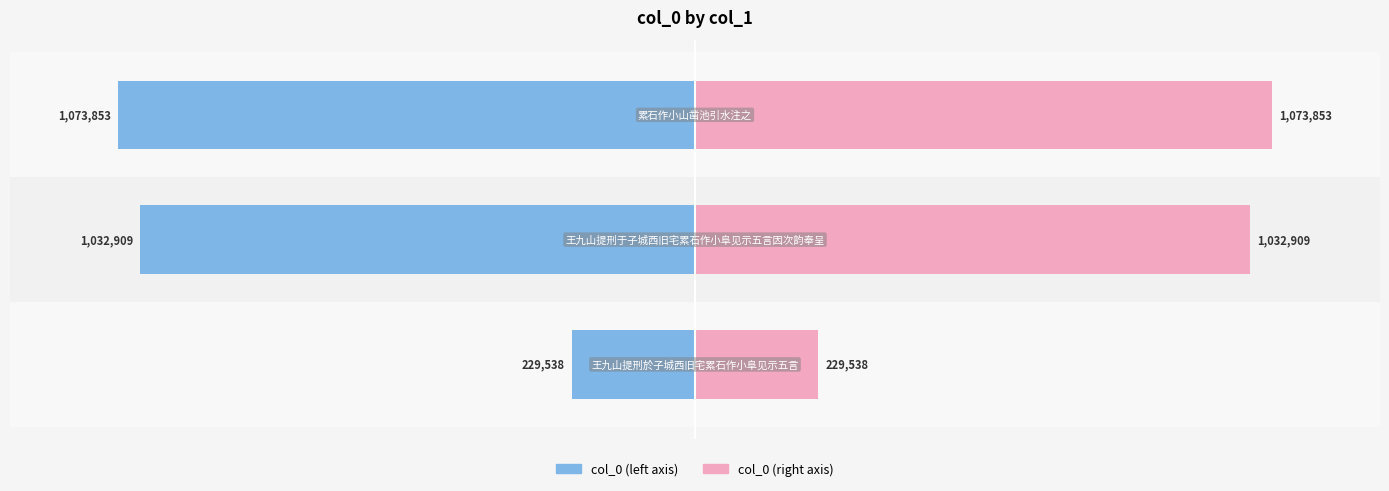

How many bars are there in each group?

2